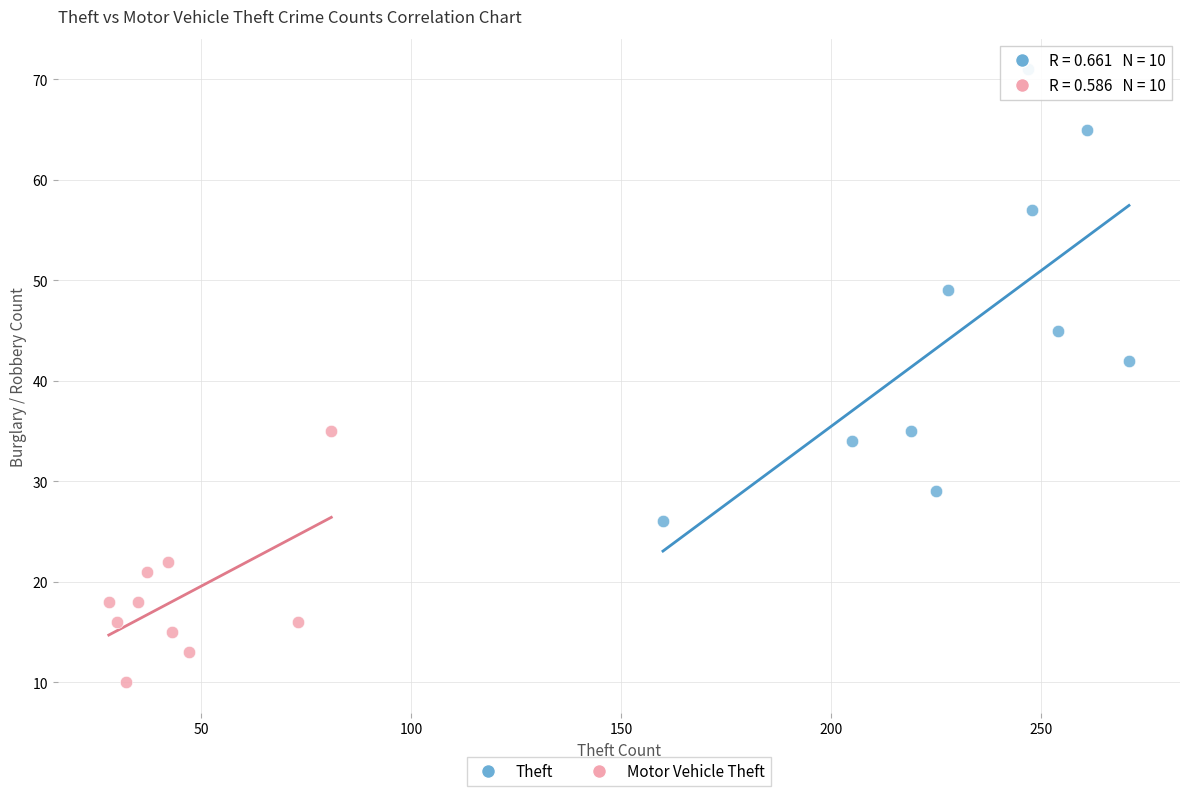

Which series reaches the maximum Y coordinate?

Theft